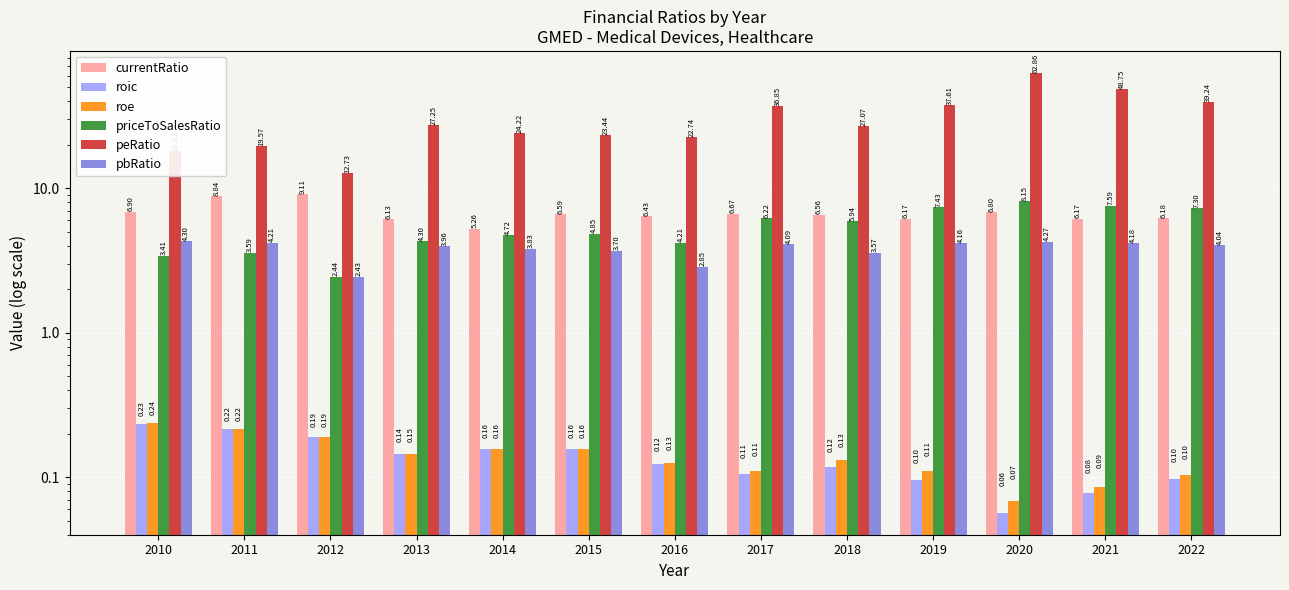

Is the value of currentRatio at 2017 greater than the value of priceToSalesRatio at 2022?

No